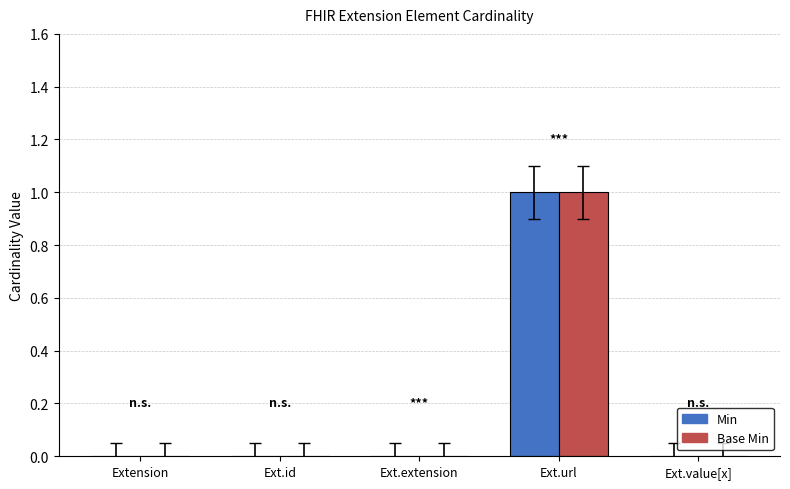

Reading left to right, transcribe all the data shown in this chart.

Min: Extension=0	Ext.id=0	Ext.extension=0	Ext.url=1	Ext.value[x]=0
Base Min: Extension=0	Ext.id=0	Ext.extension=0	Ext.url=1	Ext.value[x]=0